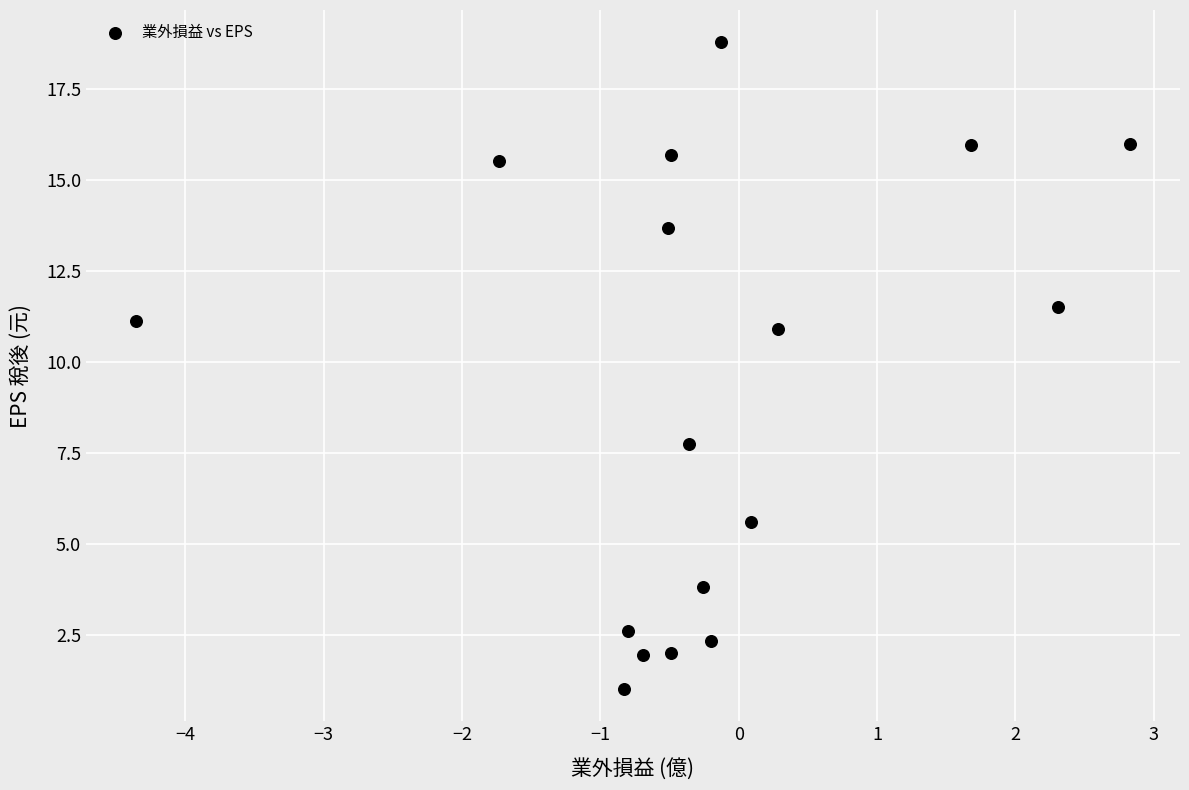

What is the range of X values (max minus min)?

7.2